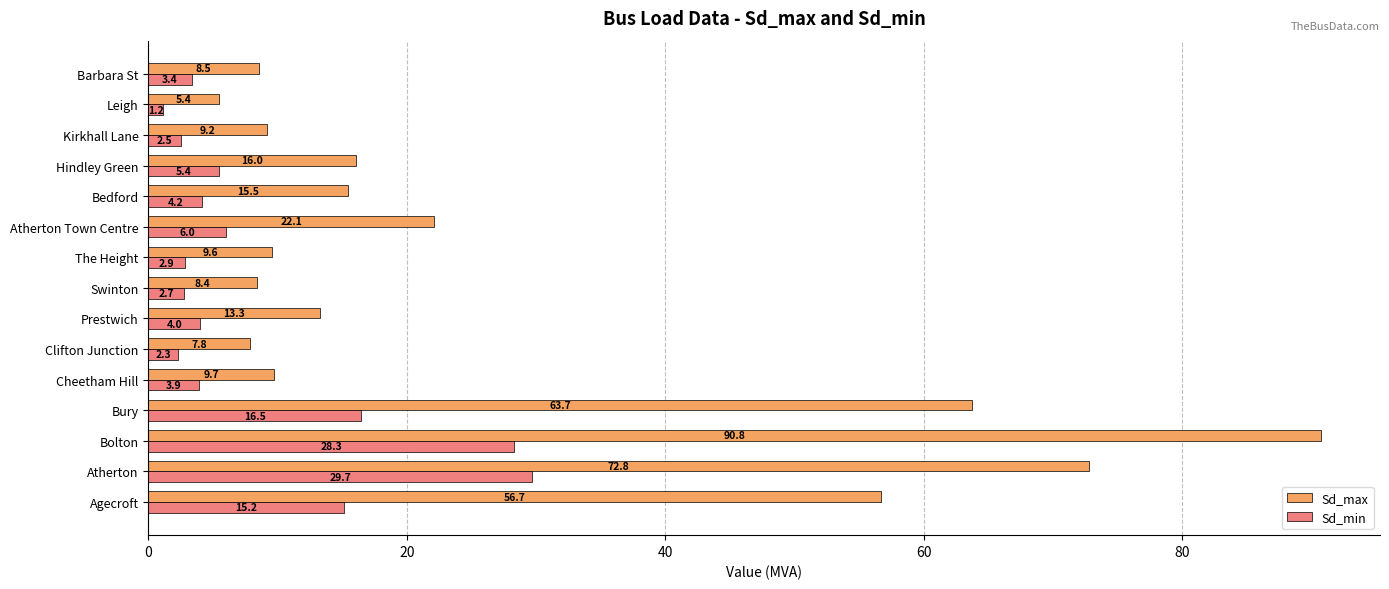

Rank the series by their average value, from lowest to highest.

Sd_min, Sd_max